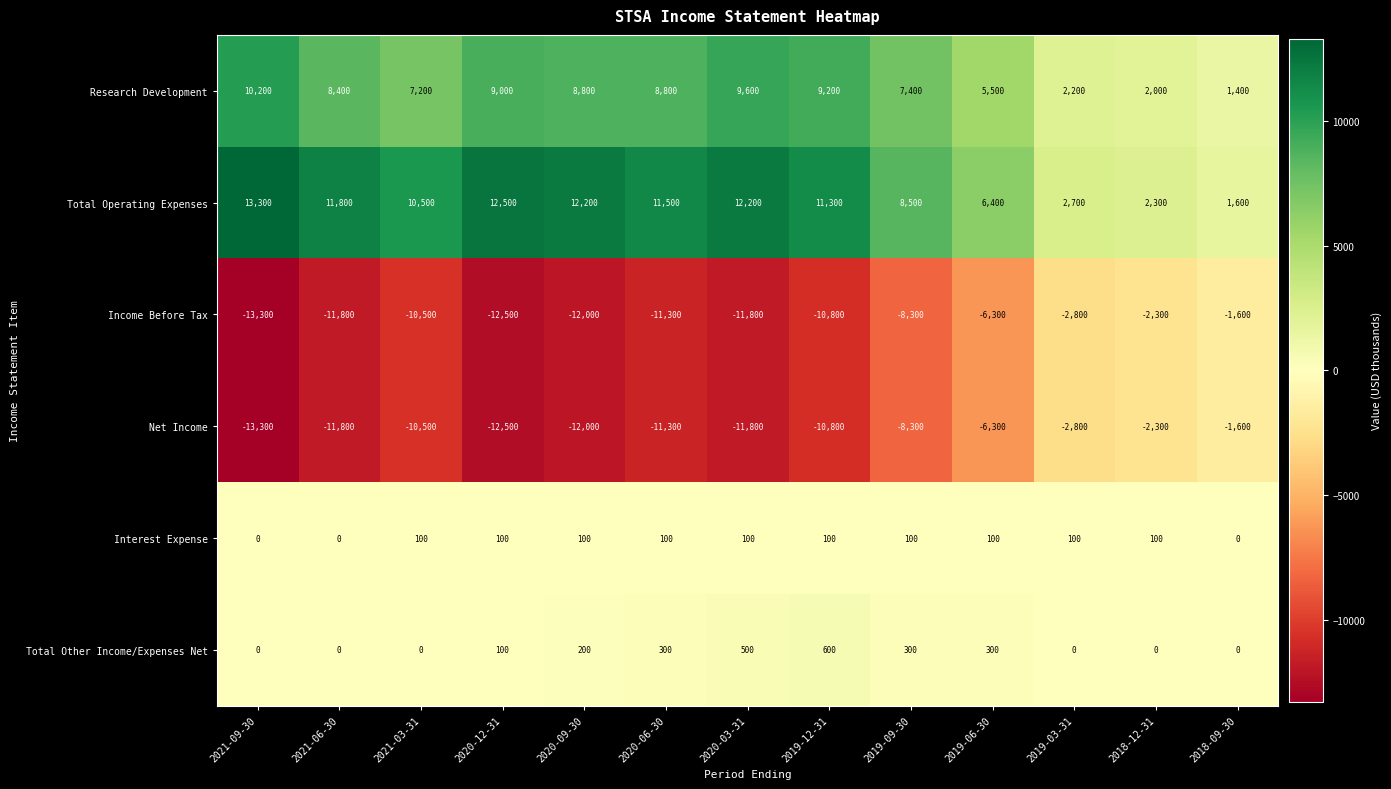

What value does the Net Income series have at 2020-12-31?

-12500